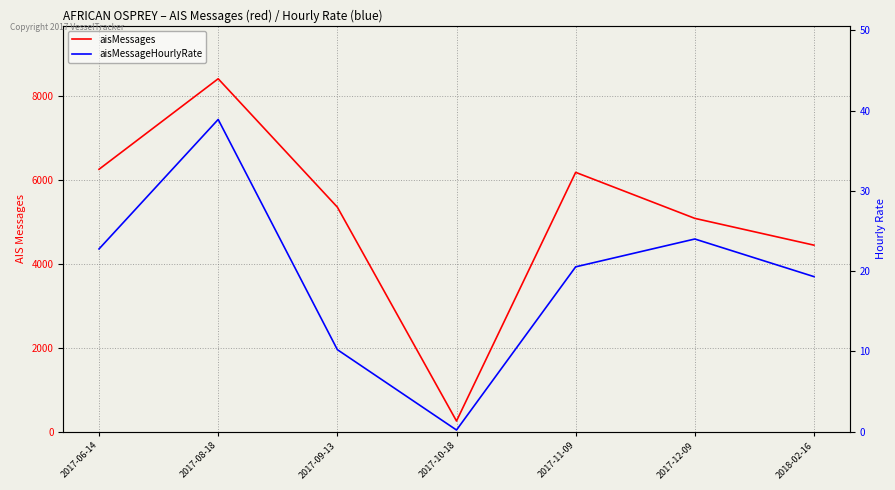

Which label corresponds to the largest value in the chart?

2017-08-18